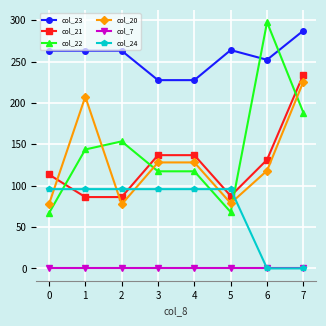

What is the value of the col_20 point at the 5th from the left?

128.1